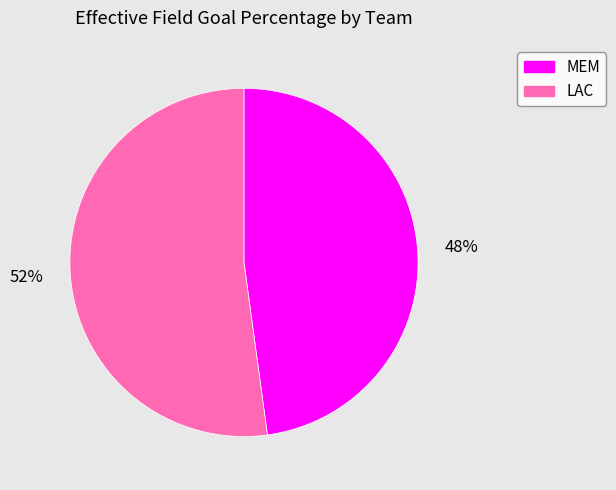

Combined, do LAC and MEM account for over 50%?

Yes